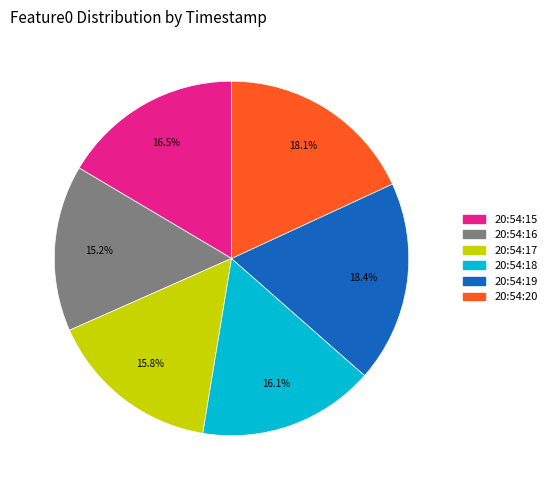

Is there a majority slice in this chart?

No